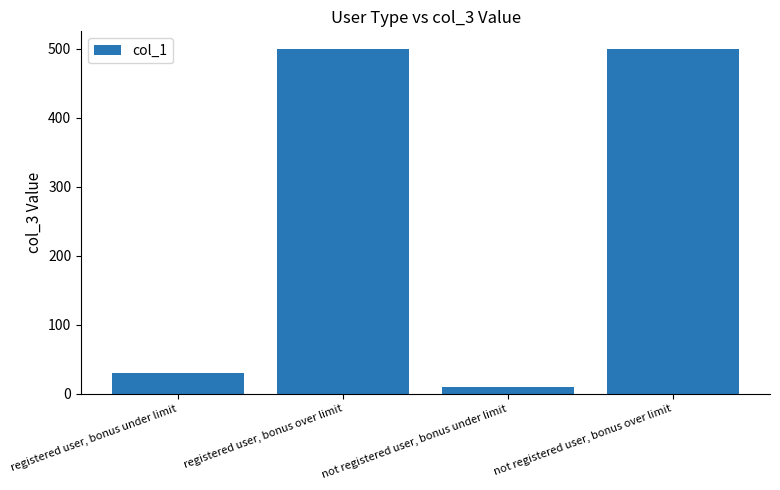

Reading left to right, transcribe all the data shown in this chart.

30	500	10	500